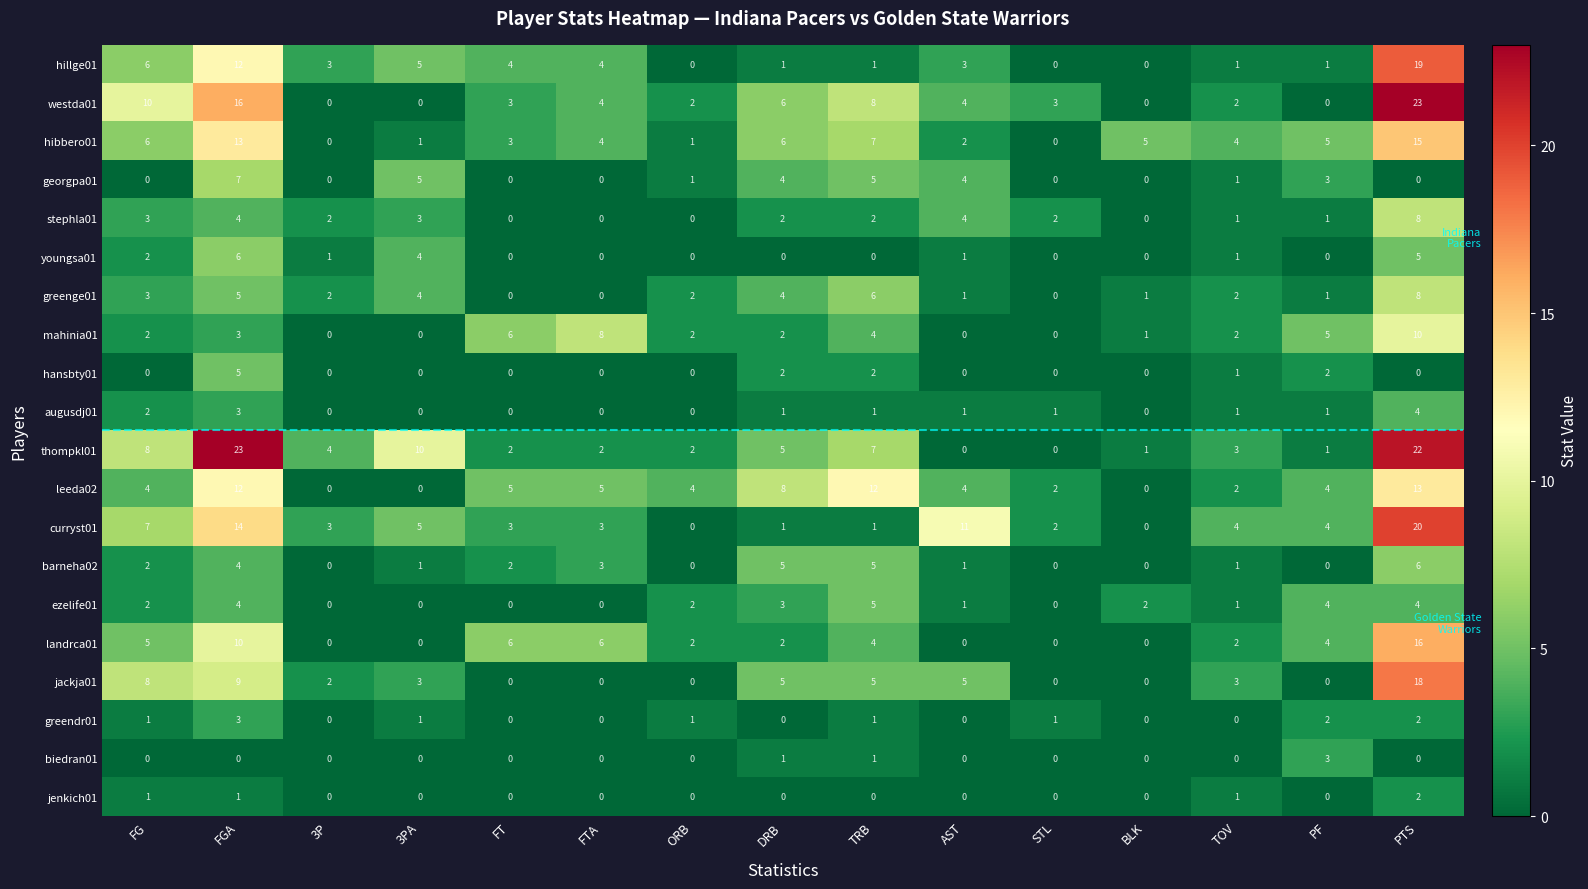

How many data points does each series have?

15